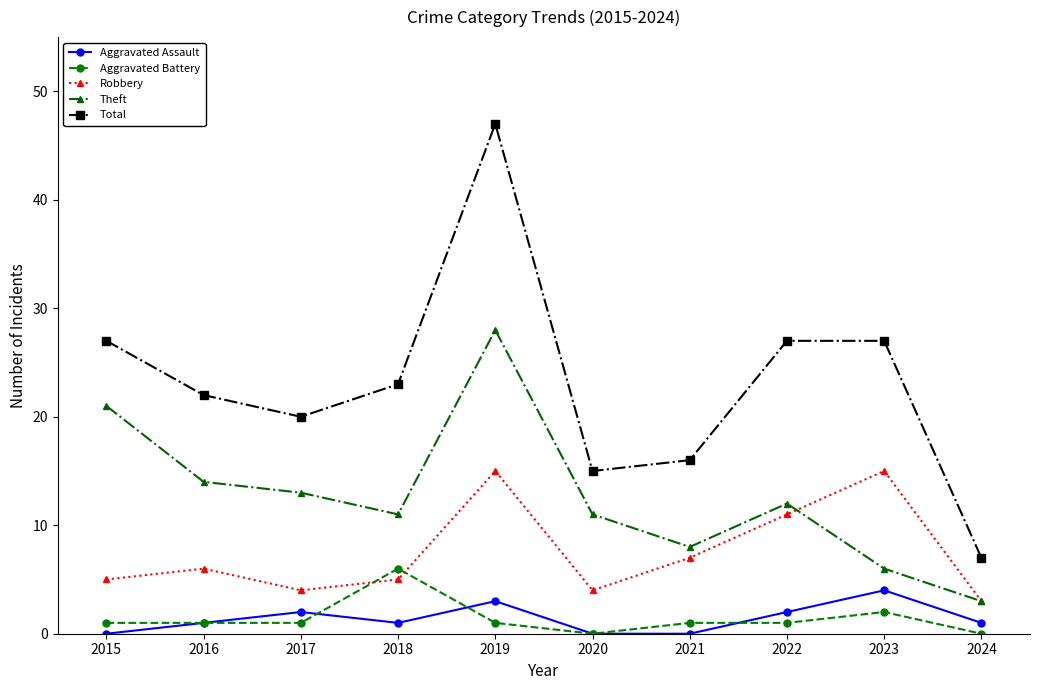

At which label does Total reach its minimum?

2024